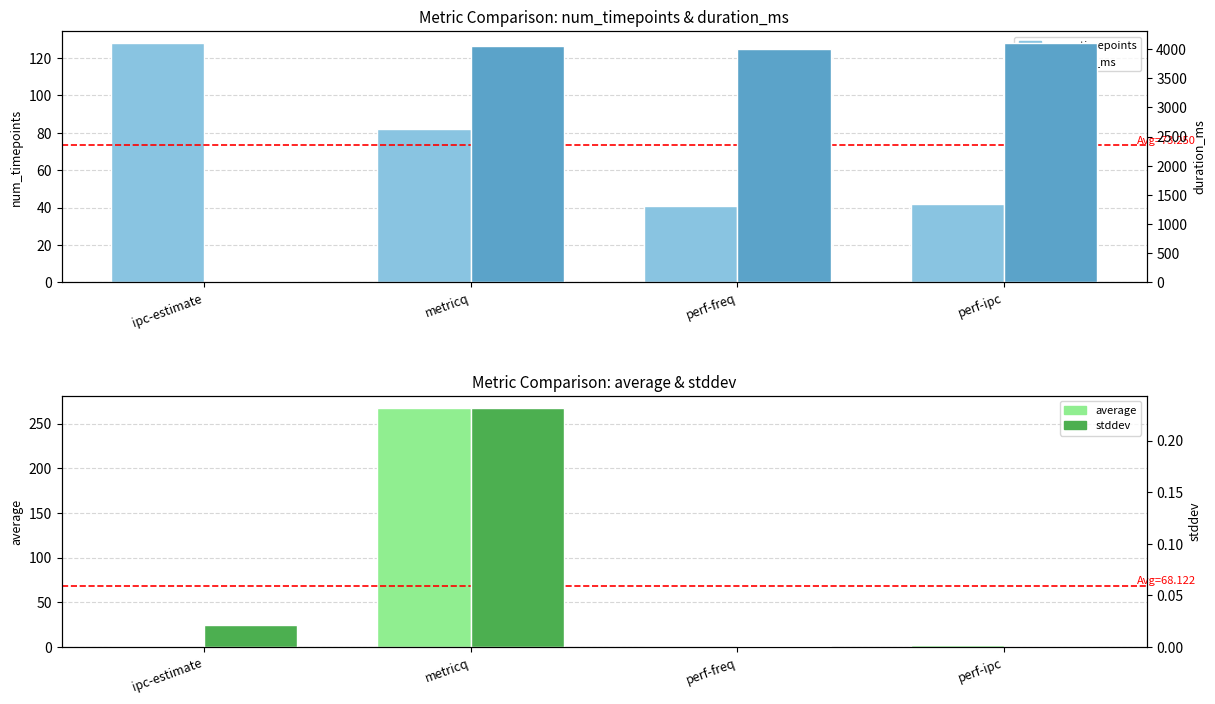

Reading right to left, what are all the values shown in this chart?

num_timepoints: perf-ipc=42.0	perf-freq=41.0	metricq=82.0	ipc-estimate=128.0
average: perf-ipc=2.0	perf-freq=1.5	metricq=267.8	ipc-estimate=1.2
duration_ms: perf-ipc=4102.0	perf-freq=4002.0	metricq=4059.0	ipc-estimate=0.0
stddev: perf-ipc=0.0	perf-freq=0.0	metricq=0.2	ipc-estimate=0.0